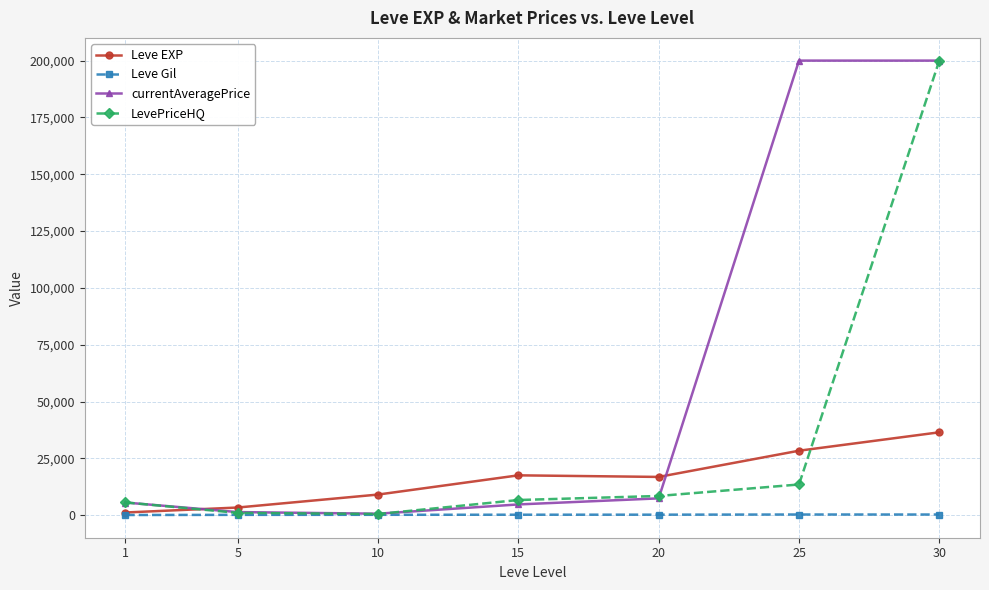

What is the value of the Leve EXP point at the 5th from the left?

16865.0